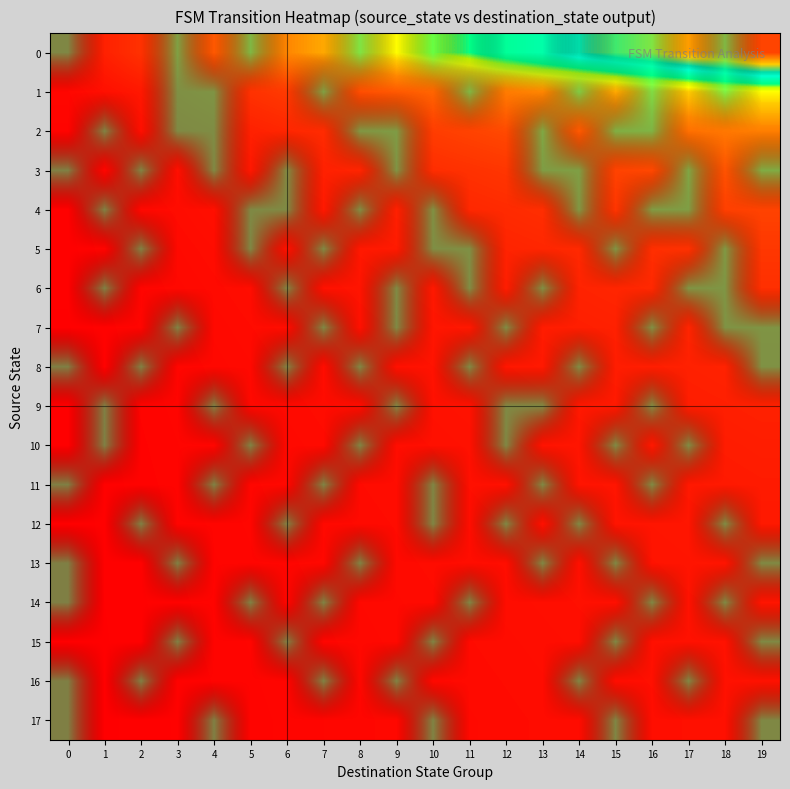

Rank the series by their maximum value, from lowest to highest.

0, 1, 2, 3, 4, 5, 6, 7, 8, 9, 10, 11, 12, 13, 14, 15, 16, 17